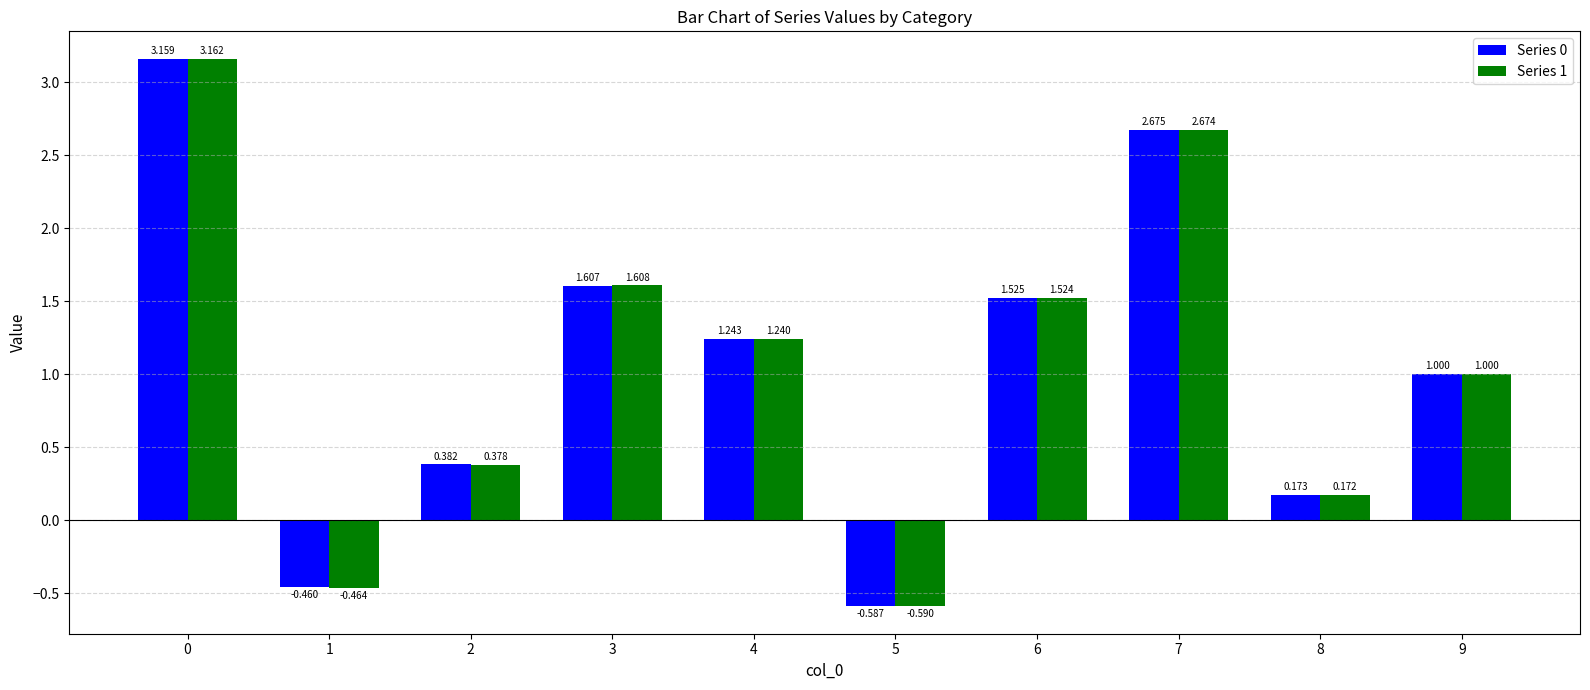

How many values in Series 0 are below zero?

2